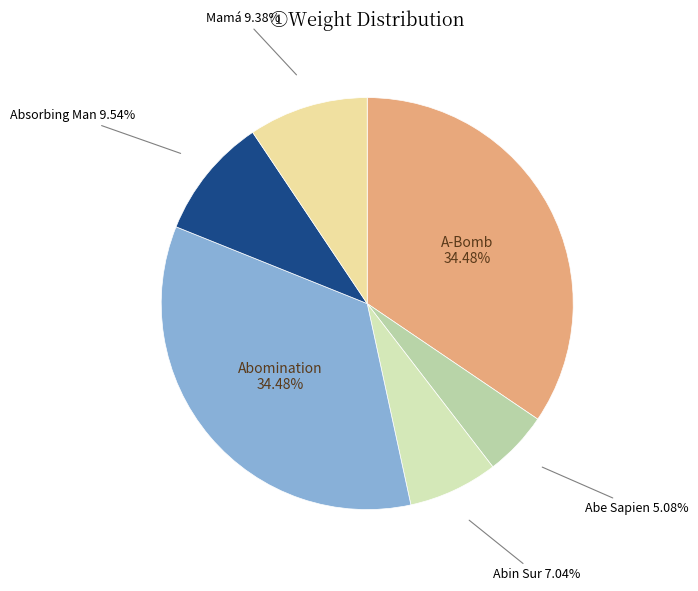

How many segments does this pie chart have?

6